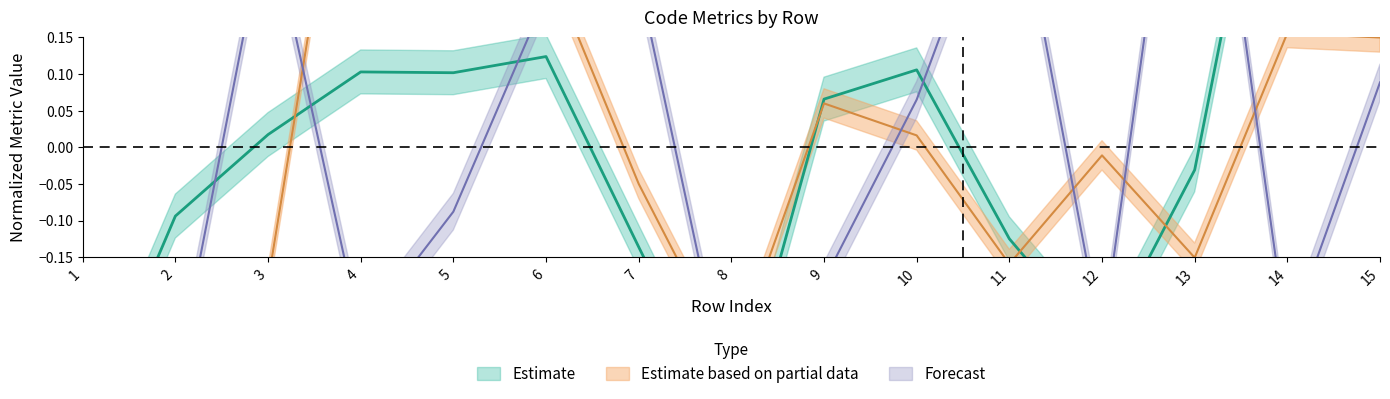

In CountDeclMethodPublic, how many points are higher than both neighbors (excluding endpoints)?

4